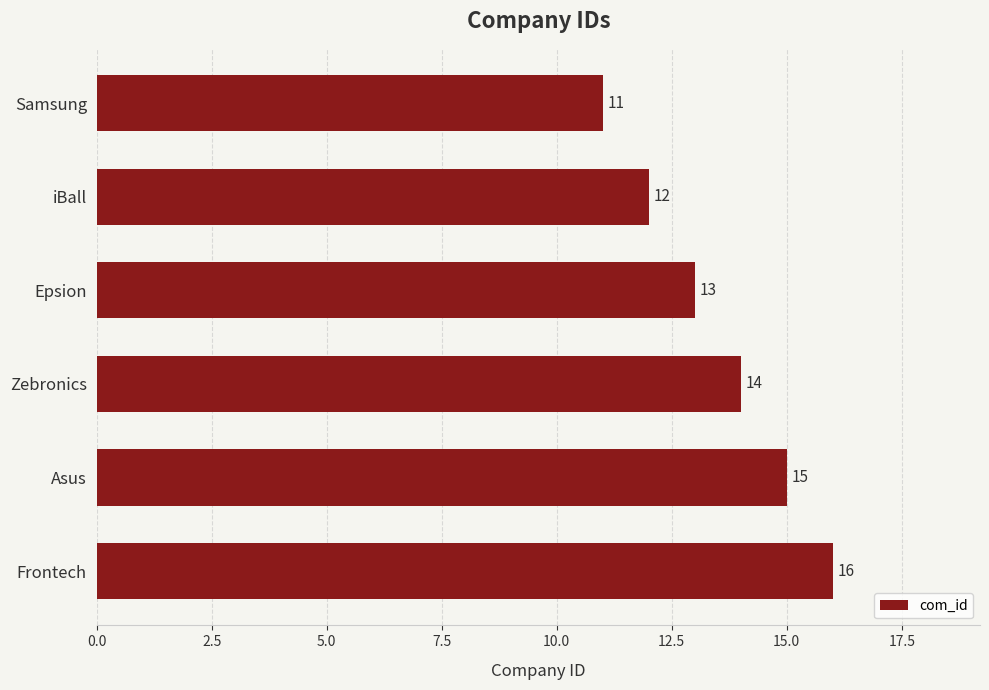

The chart shows a value of 11 at Samsung. True or false?

True